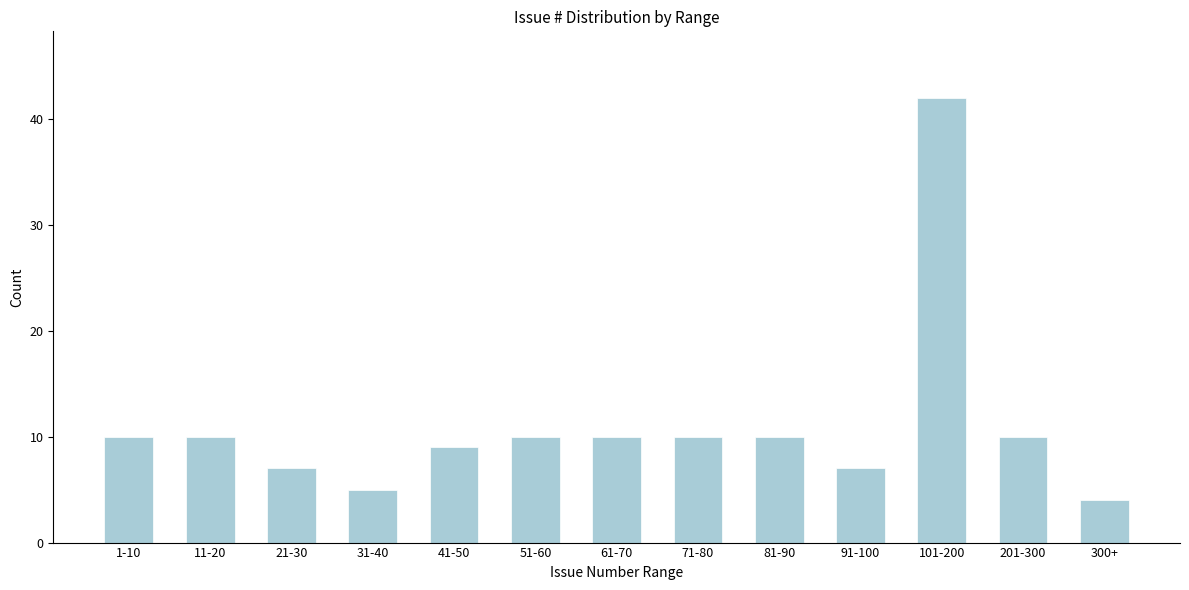

Reading left to right, list all the values displayed in this chart.

1-10=10	11-20=10	21-30=7	31-40=5	41-50=9	51-60=10	61-70=10	71-80=10	81-90=10	91-100=7	101-200=42	201-300=10	300+=4